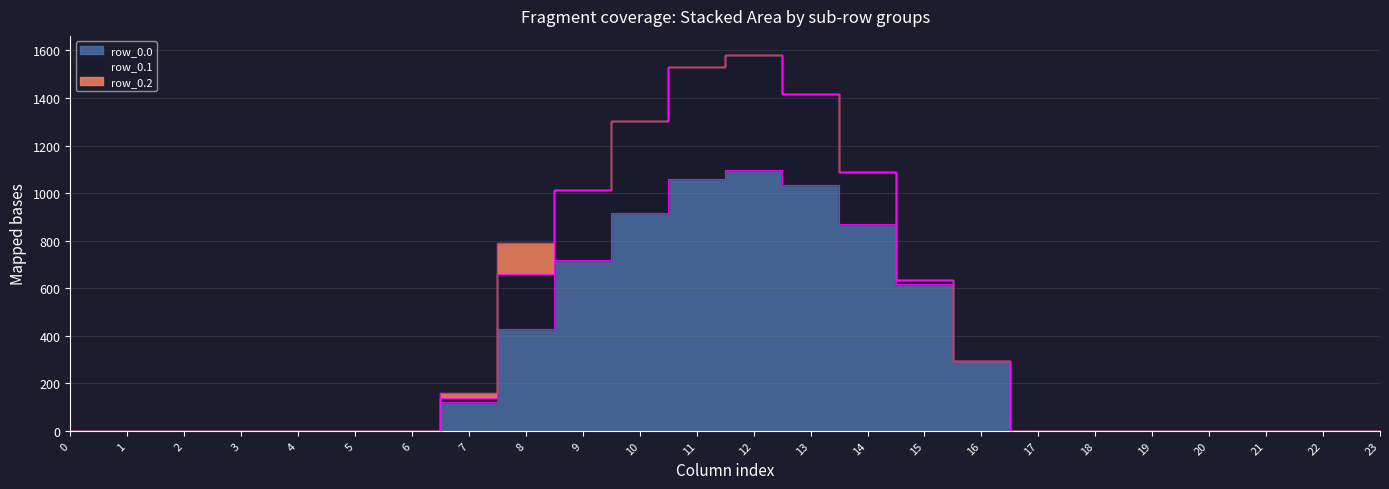

At which category is the sum across all series the highest?

12